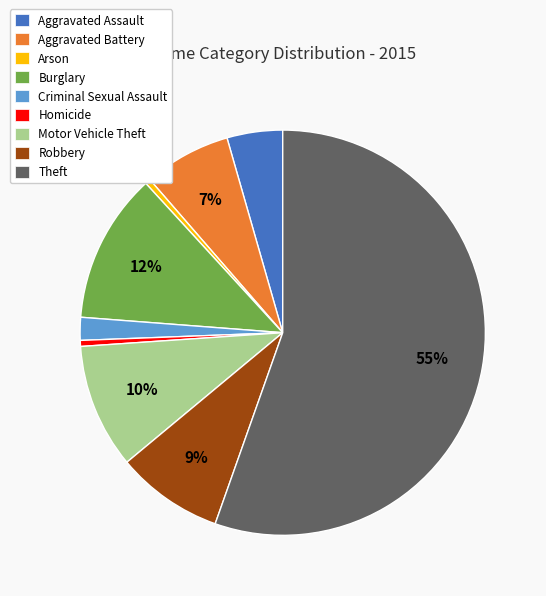

True or false: Aggravated Assault accounts for 4% of the total.

True